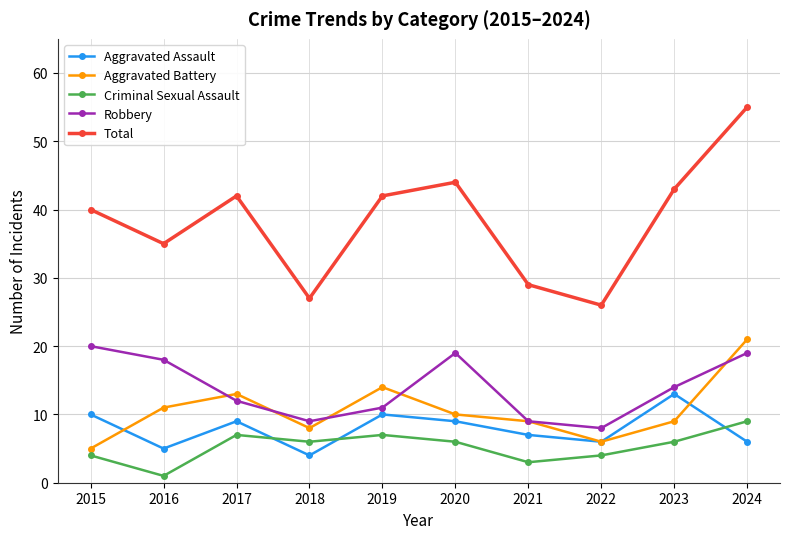

True or false: Robbery and Aggravated Battery cross at least once.

True